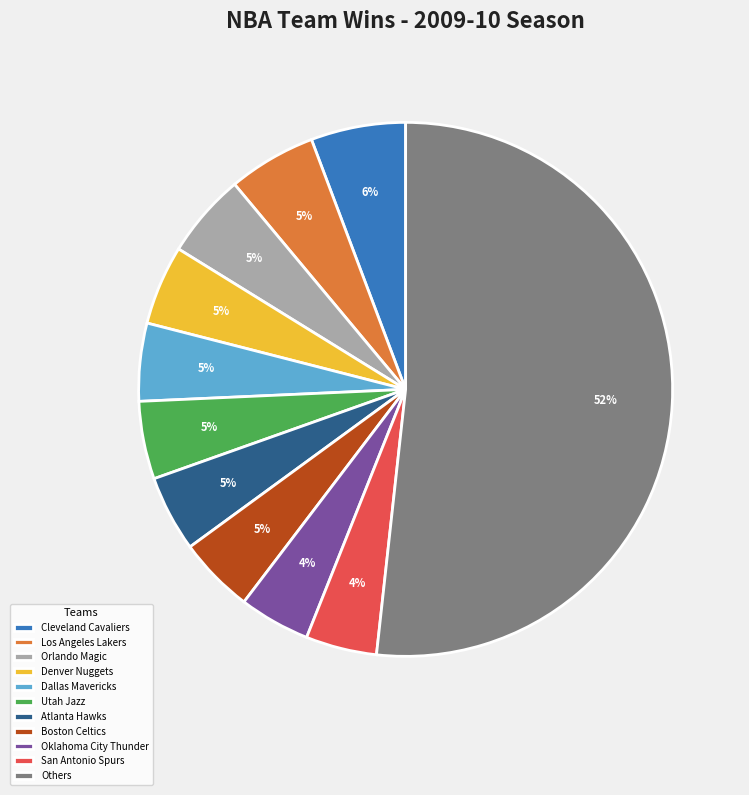

To the nearest percent, what portion does San Antonio Spurs represent?

4%